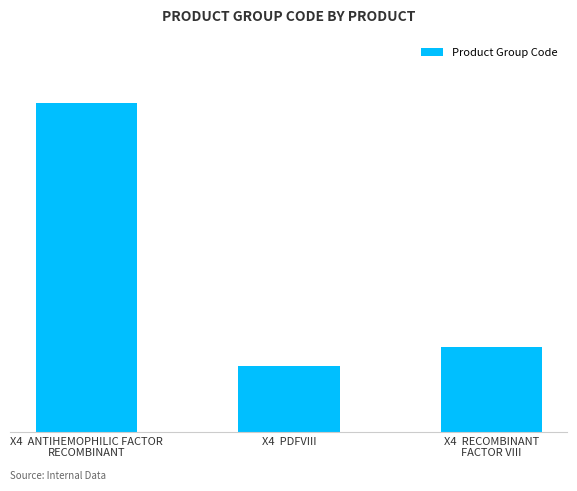

What is the value of the 1st bar from the left?

35